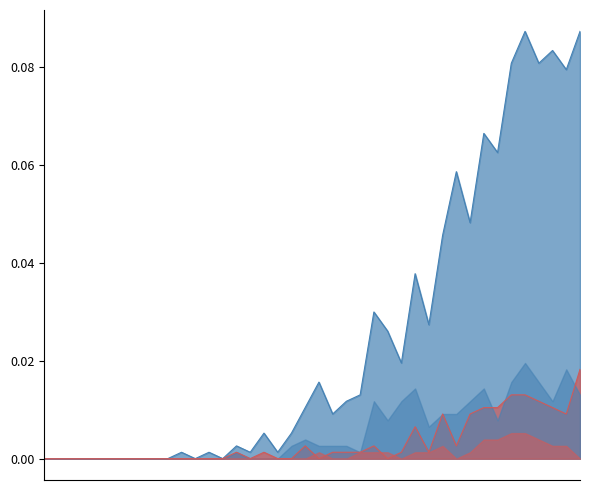

Reading left to right, what are all the values shown in this chart?

CH_line: 0=0.0	1=0.0	2=0.0	3=0.0	4=0.0	5=0.0	6=0.0	7=0.0	8=0.0	9=0.0	10=0.0	11=0.0	12=0.0	13=0.0	14=0.0	15=0.0	16=0.0	17=0.0	18=0.0	19=0.0	20=0.0	21=0.0	22=0.0	23=0.0	24=0.0	25=0.0	26=0.0	27=0.0	28=0.0	29=0.0	30=0.1	31=0.0	32=0.1	33=0.1	34=0.1	35=0.1	36=0.1	37=0.1	38=0.1	39=0.1
GE_line: 0=0.0	1=0.0	2=0.0	3=0.0	4=0.0	5=0.0	6=0.0	7=0.0	8=0.0	9=0.0	10=0.0	11=0.0	12=0.0	13=0.0	14=0.0	15=0.0	16=0.0	17=0.0	18=0.0	19=0.0	20=0.0	21=0.0	22=0.0	23=0.0	24=0.0	25=0.0	26=0.0	27=0.0	28=0.0	29=0.0	30=0.0	31=0.0	32=0.0	33=0.0	34=0.0	35=0.0	36=0.0	37=0.0	38=0.0	39=0.0